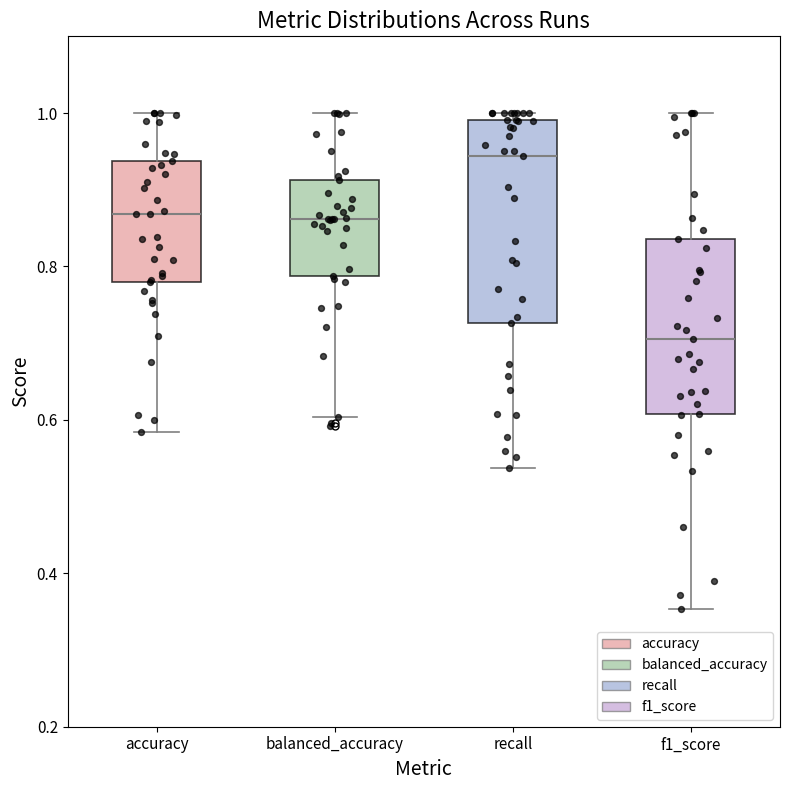

Which box's median line is the highest?

recall